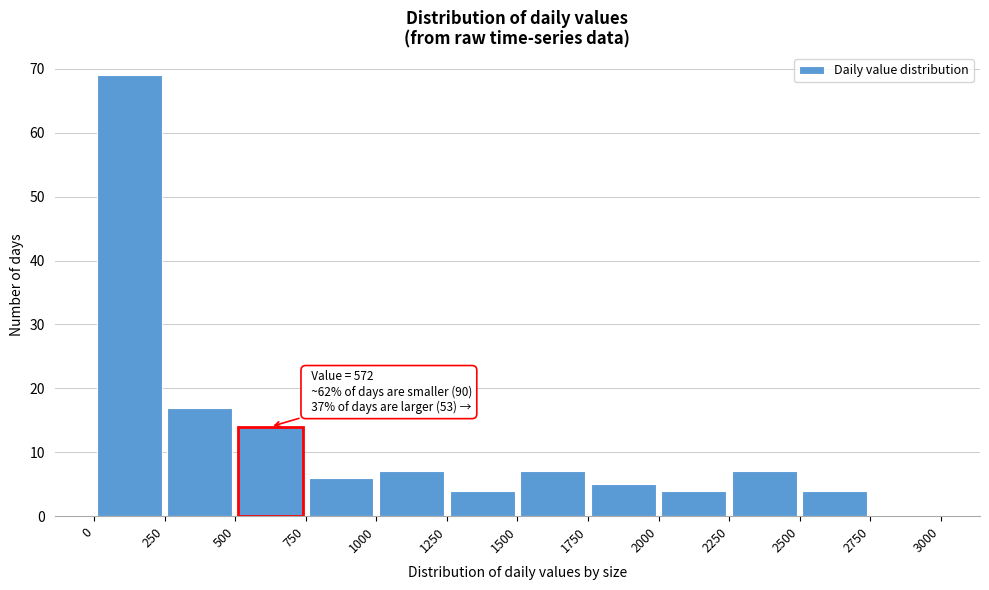

Over which range of the x-axis is the bar tallest?

0 to 250